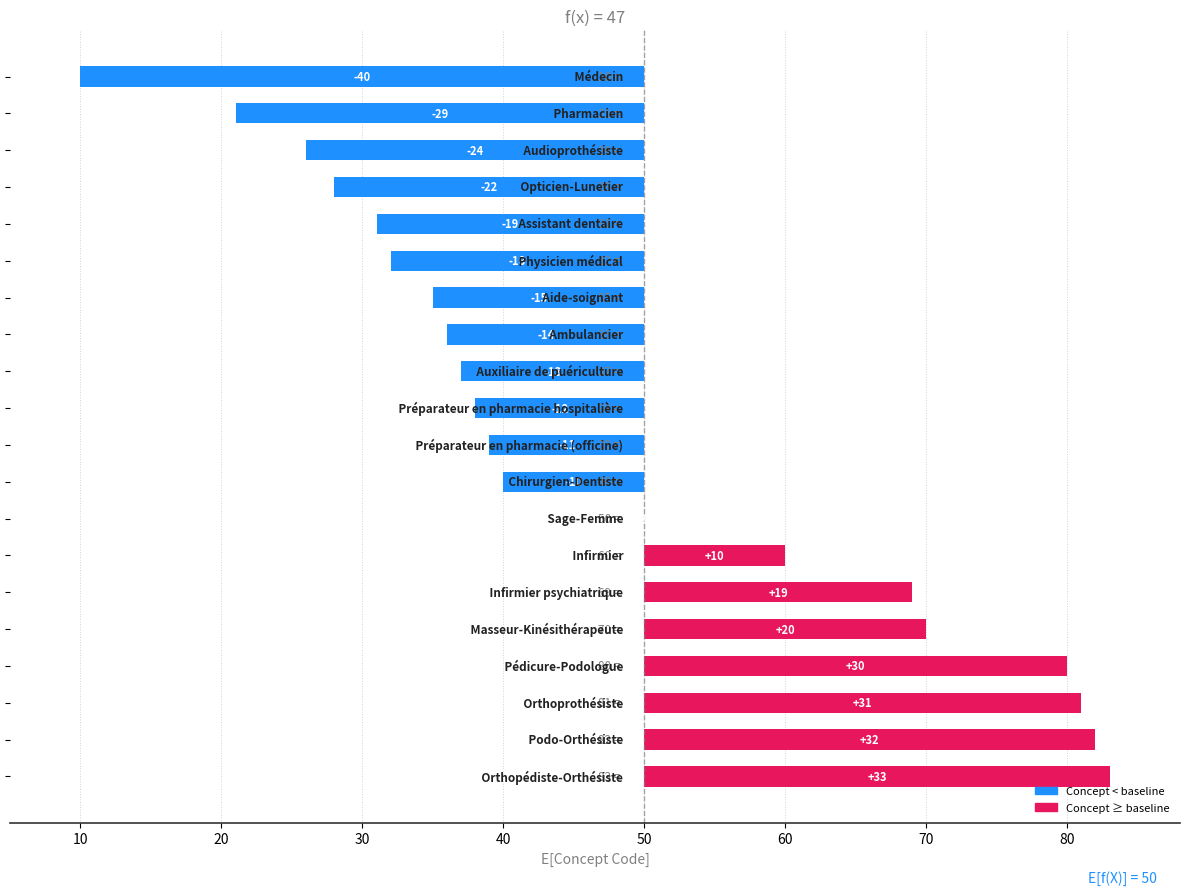

Reading right to left, transcribe all the data shown in this chart.

33	32	31	30	20	19	10	0	-10	-11	-12	-13	-14	-15	-18	-19	-22	-24	-29	-40